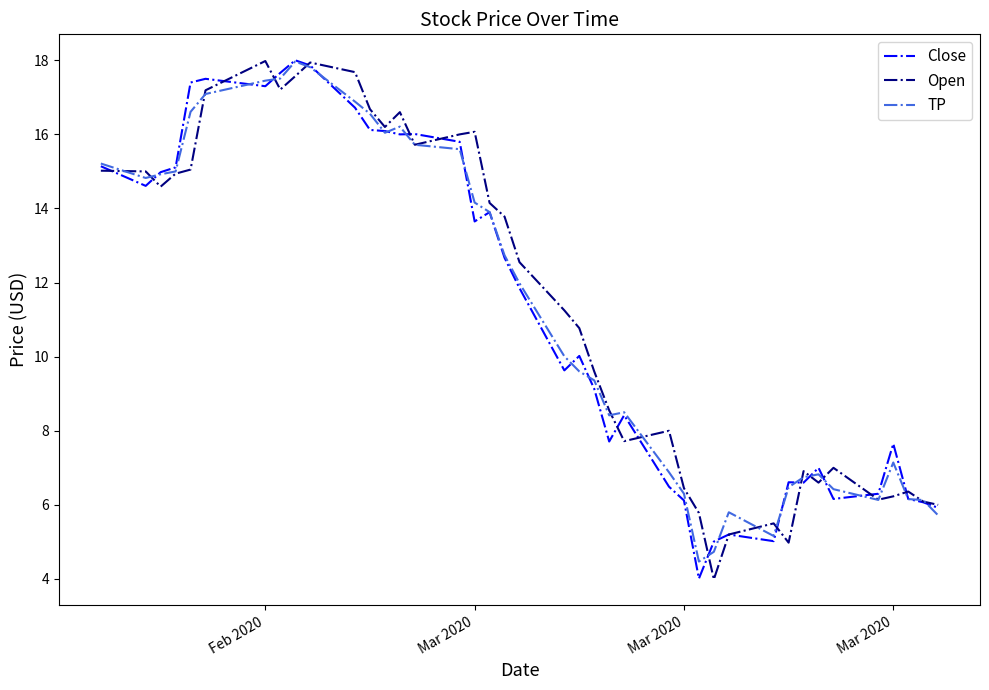

What is the minimum value shown in the chart?

4.0